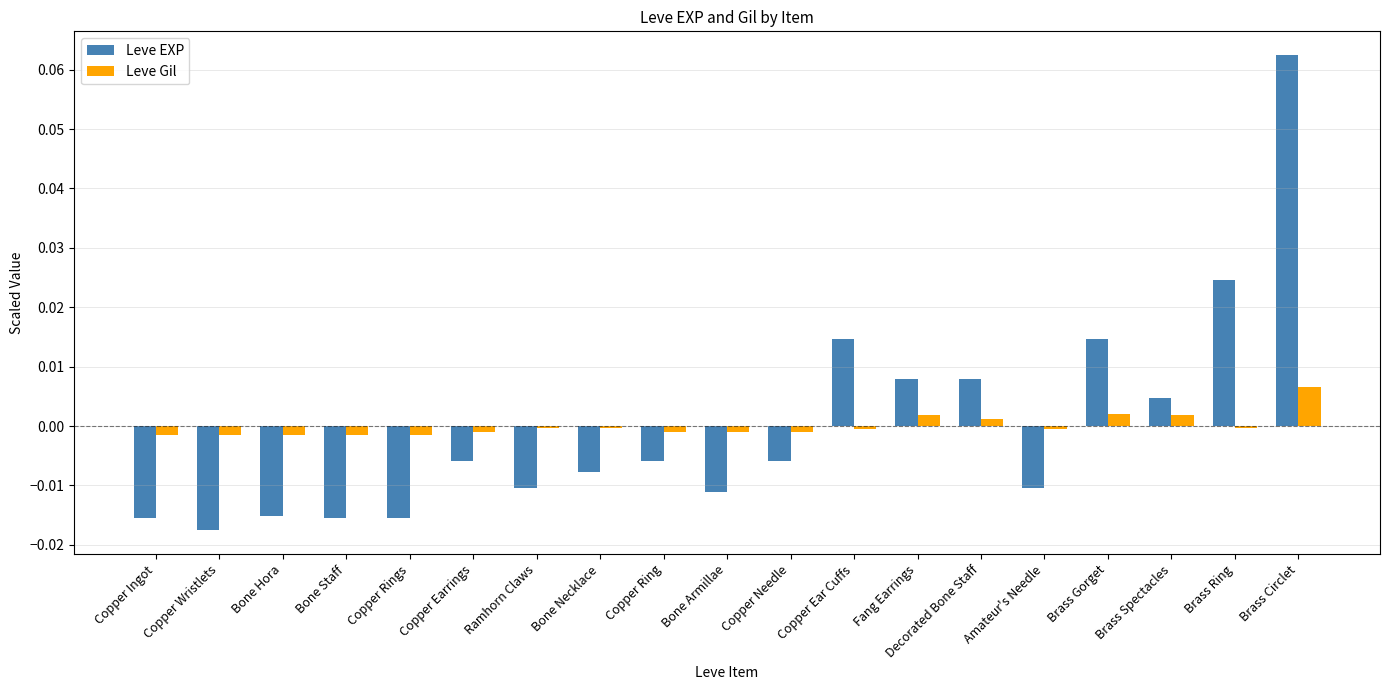

Where is Leve EXP nearest to the value 0?

Brass Spectacles